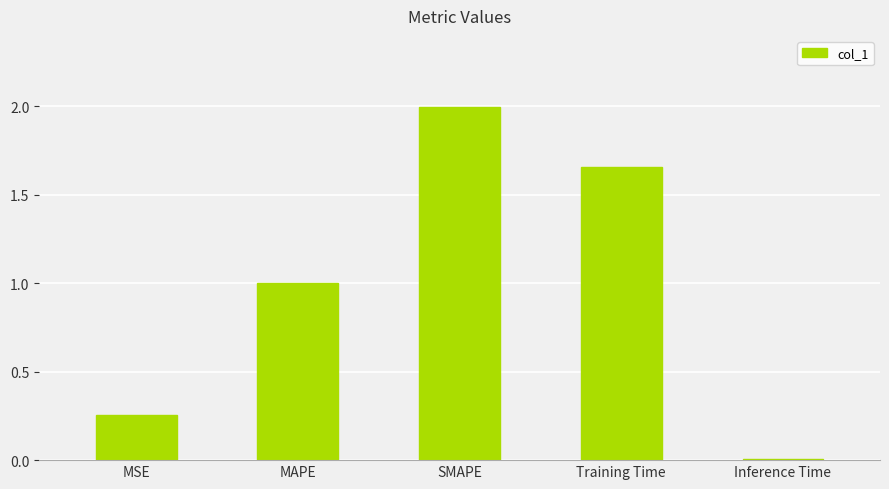

How many categories are shown in the chart?

5